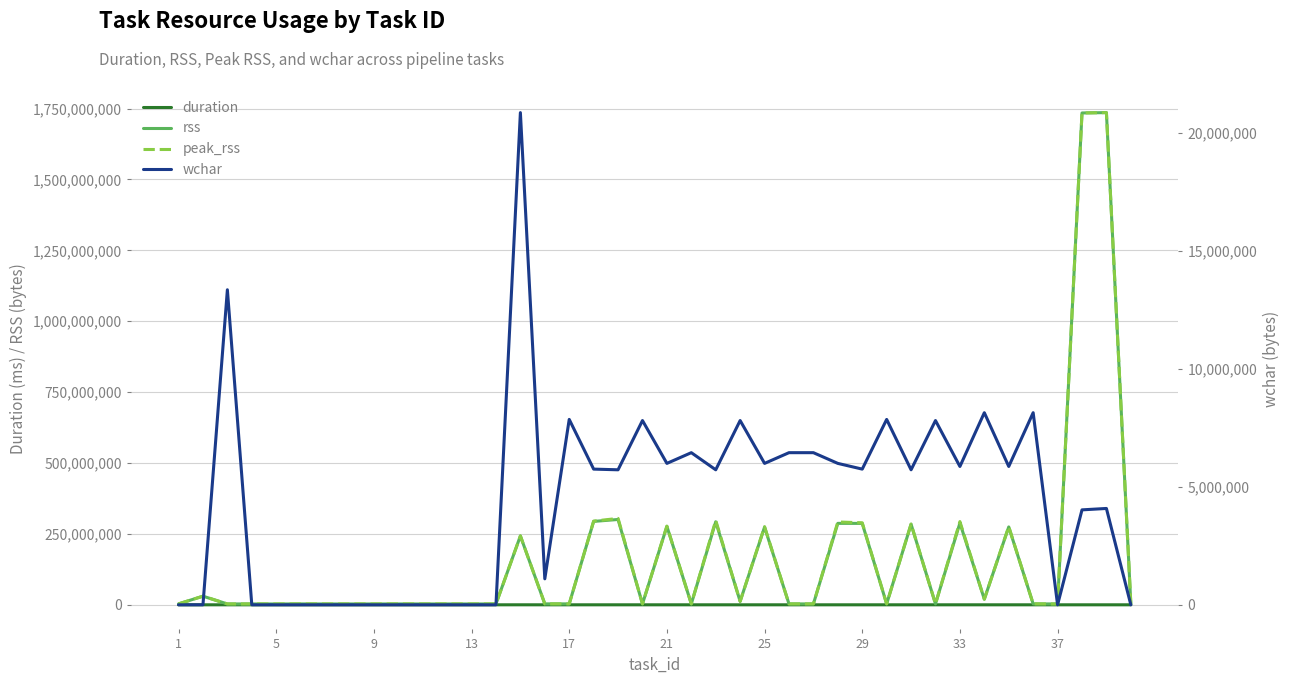

In duration, how many points are lower than both neighbors (excluding endpoints)?

14